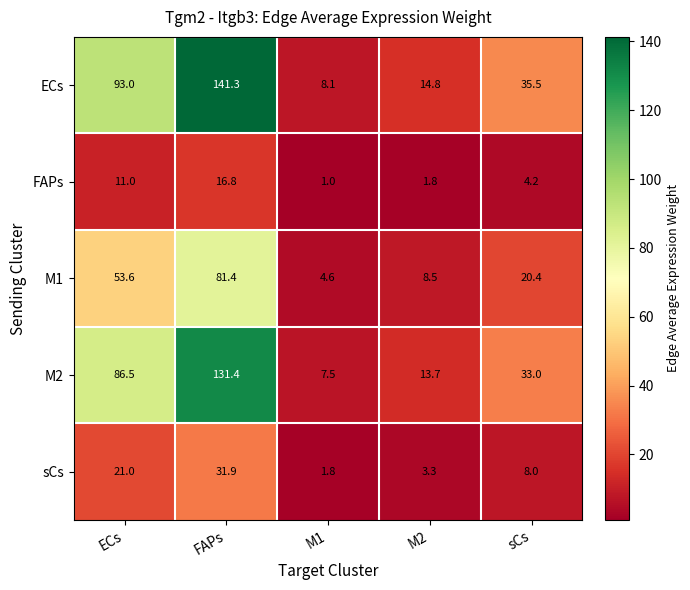

How many categories are shown in the chart?

5